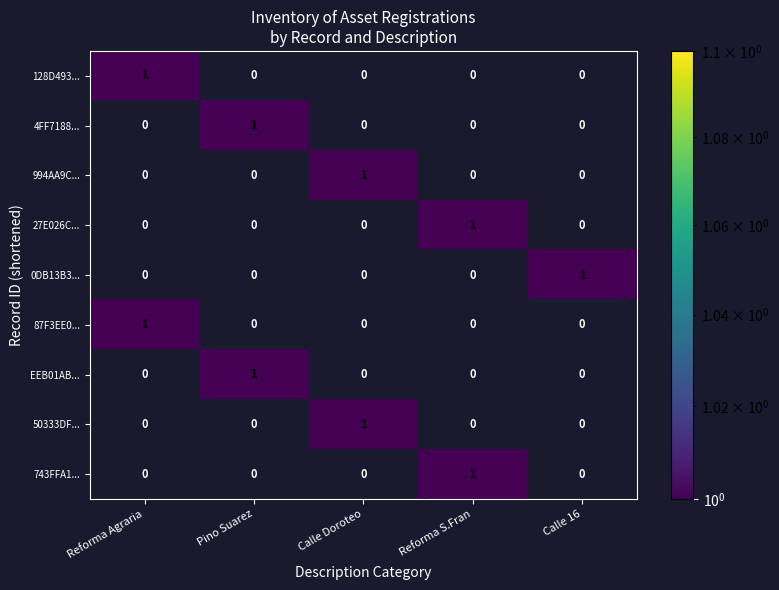

How many 994AA9C... values are between 0 and 1?

5